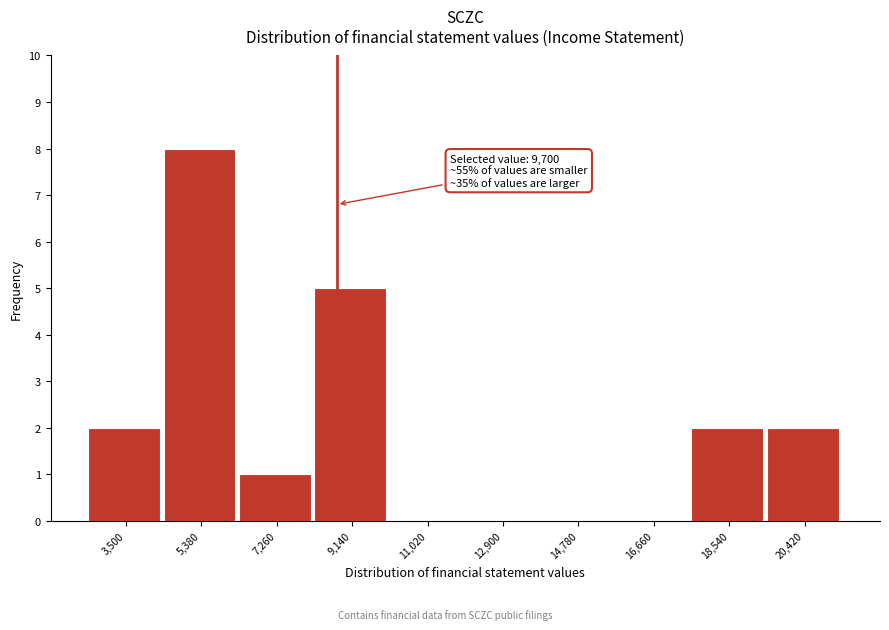

Reading left to right, extract all data points from this chart.

3,500=2	5,380=8	7,260=1	9,140=5	11,020=0	12,900=0	14,780=0	16,660=0	18,540=2	20,420=2